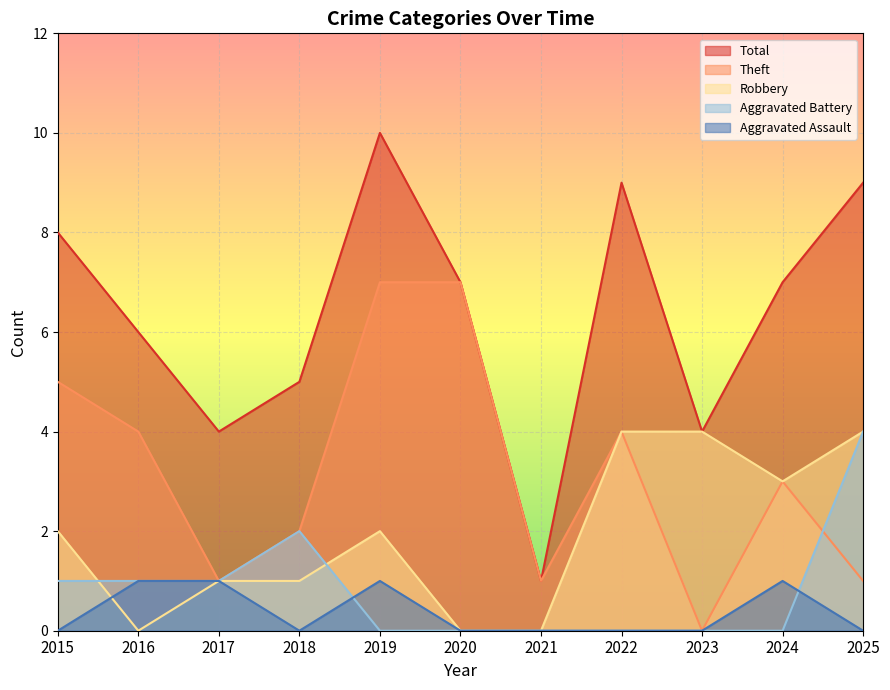

True or false: Total and Aggravated Battery cross at least once.

False